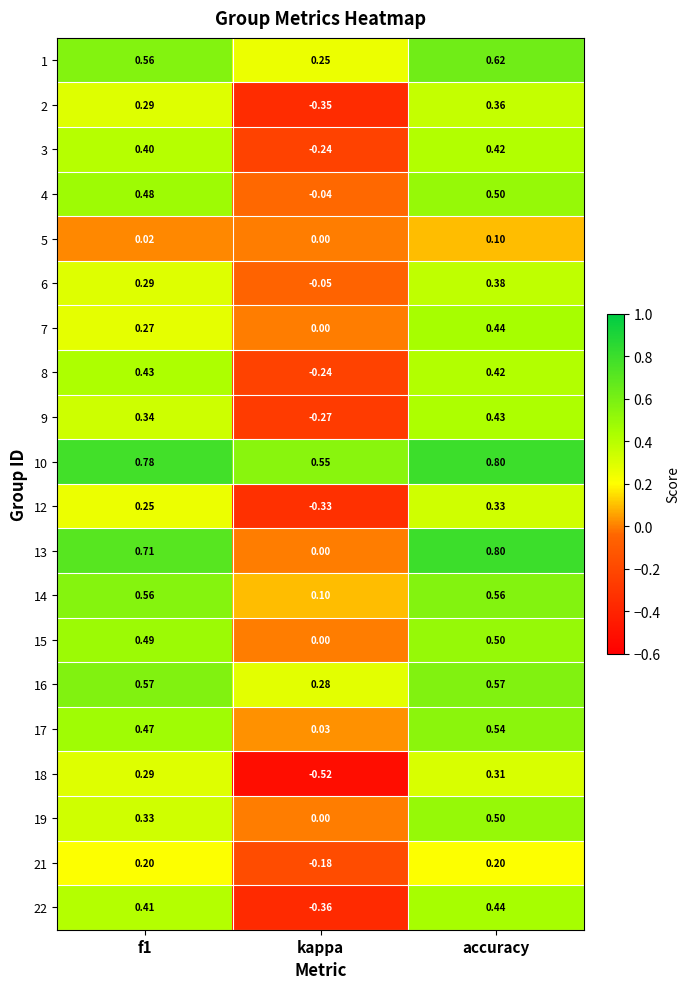

At which category does the chart reach its minimum across all series?

kappa